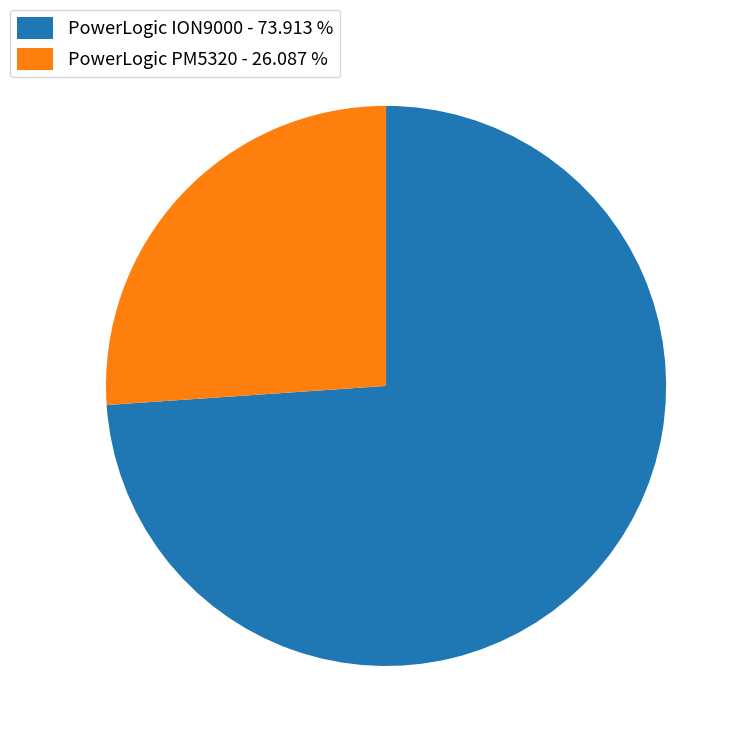

Combined, do PowerLogic PM5320 - 26.087 % and PowerLogic ION9000 - 73.913 % account for over 50%?

Yes